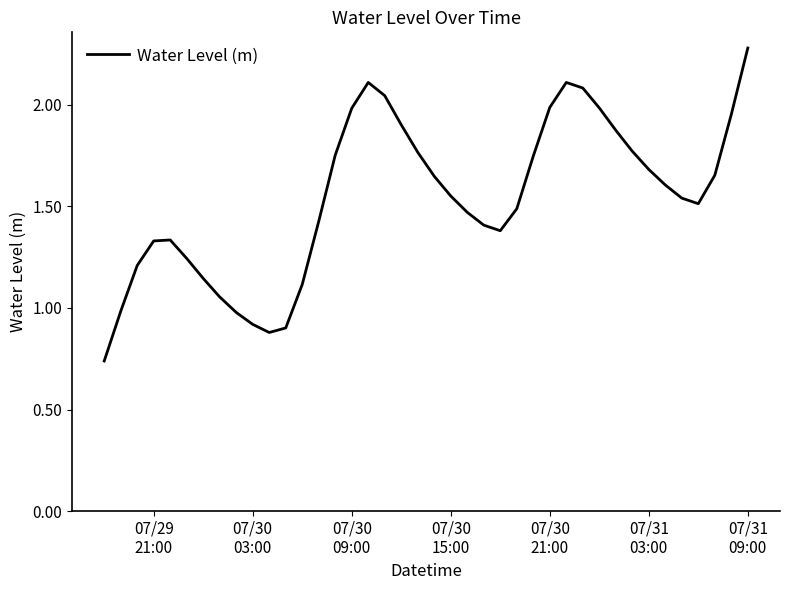

What is the maximum value shown in the chart?

2.3